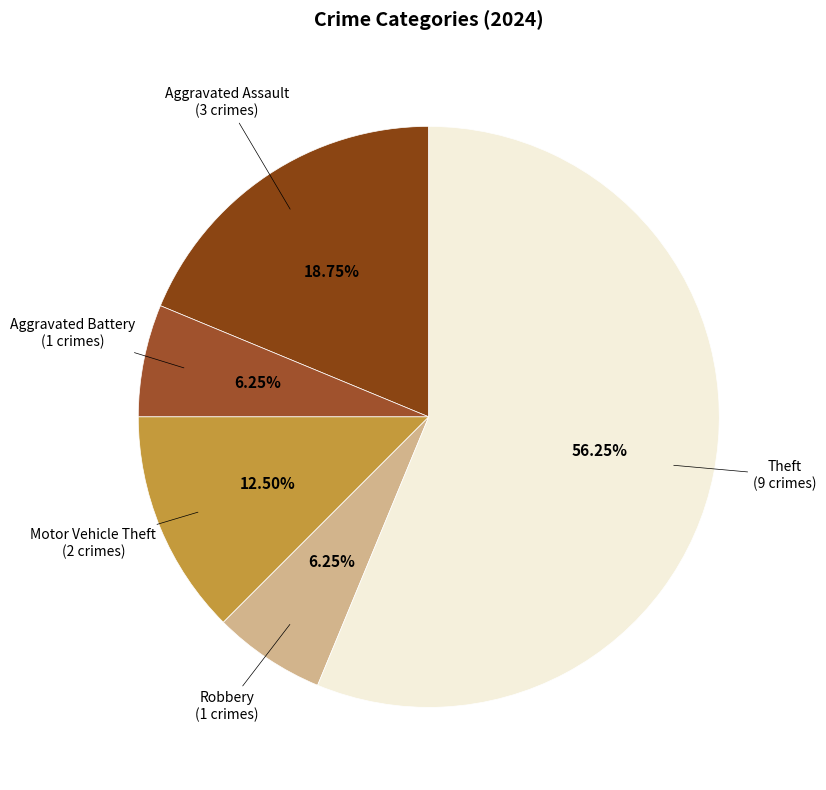

Does any single category account for the majority?

Yes